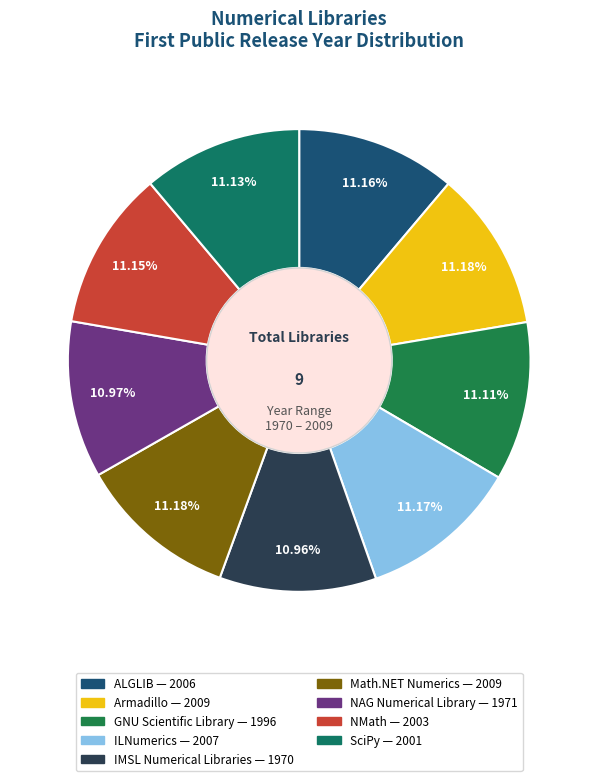

What is the largest slice in the pie chart?

Armadillo